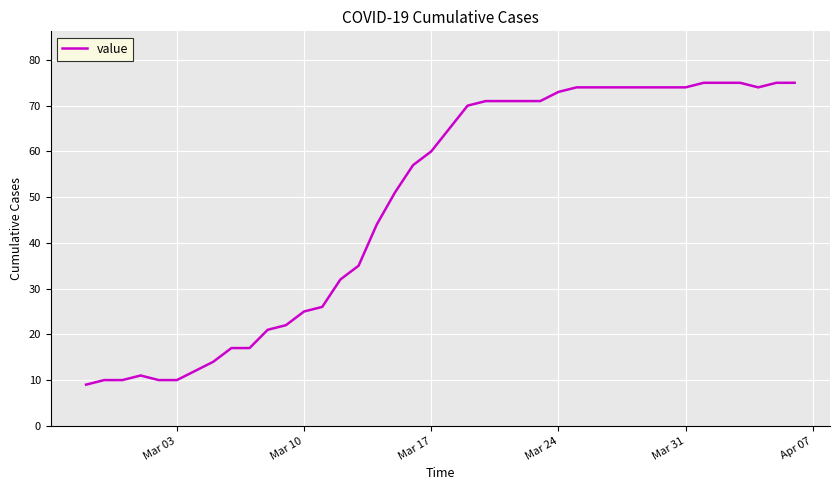

What is the minimum value shown in the chart?

9